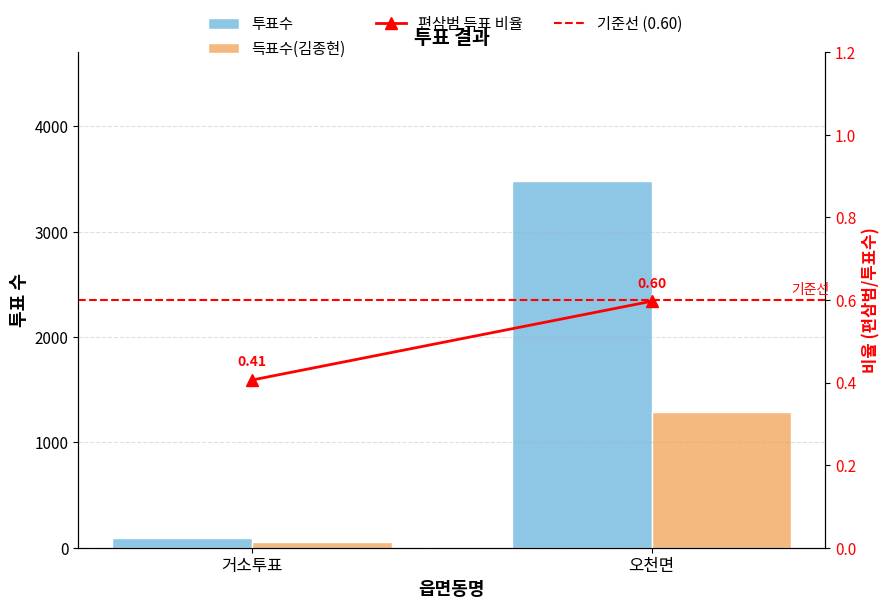

What is the value of the 투표수 bar at the 1st from the left?

96.0